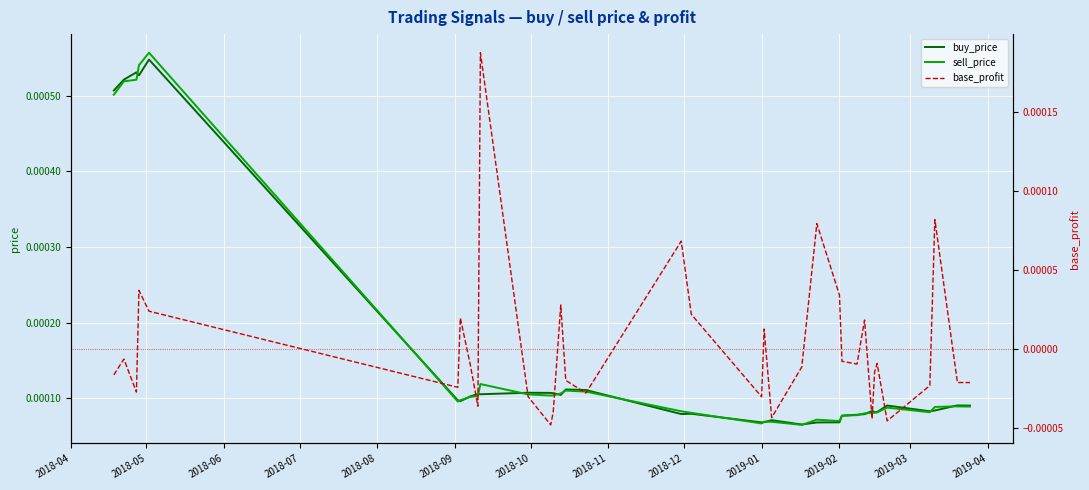

How many interior local valleys does the base_profit series have?

10